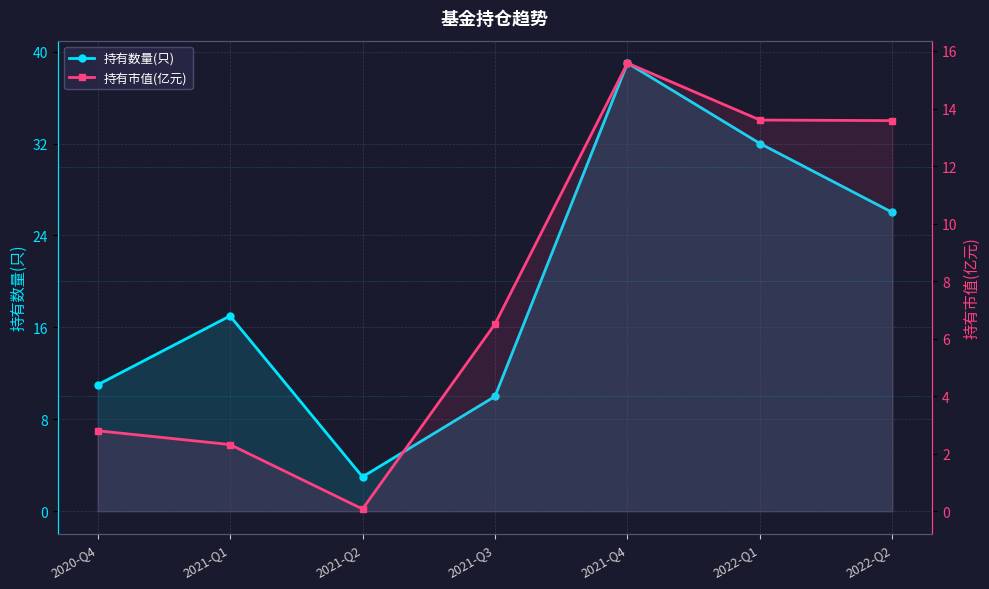

Does the chart have visible grid lines?

Yes